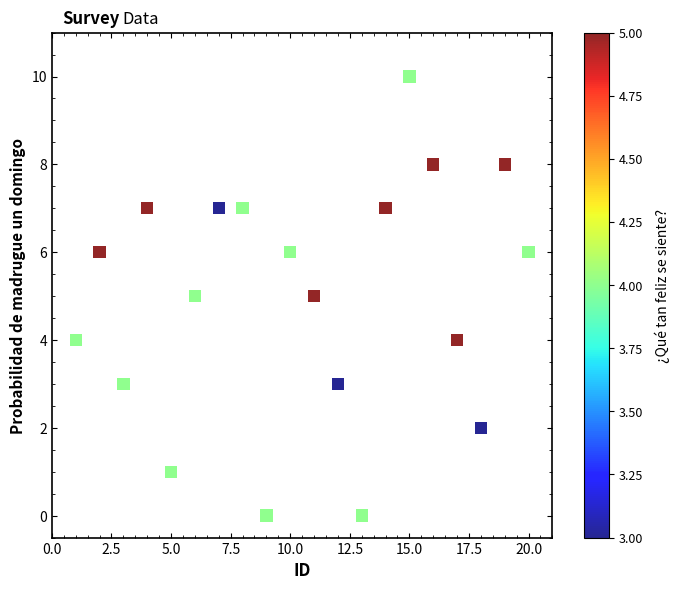

What is the range of Y values (max minus min)?

10